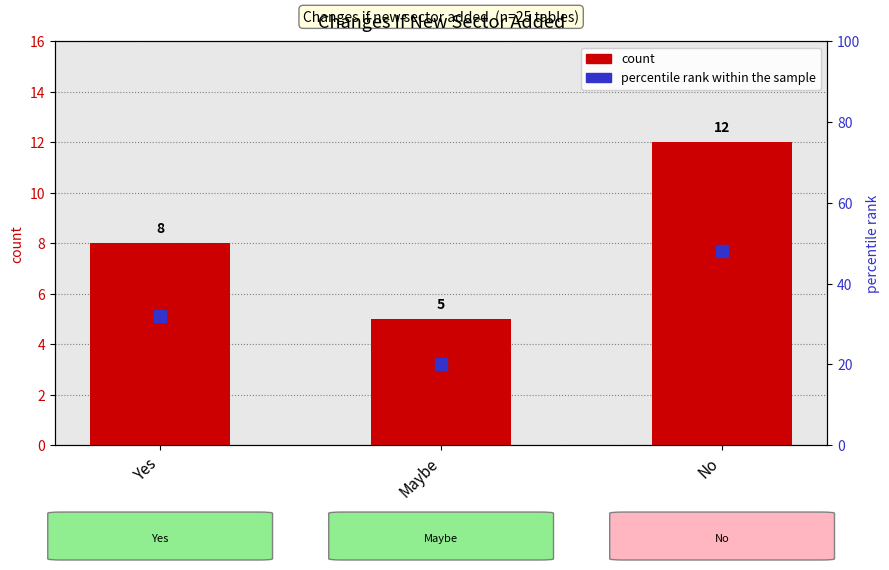

Does the chart contain stacked bars?

No